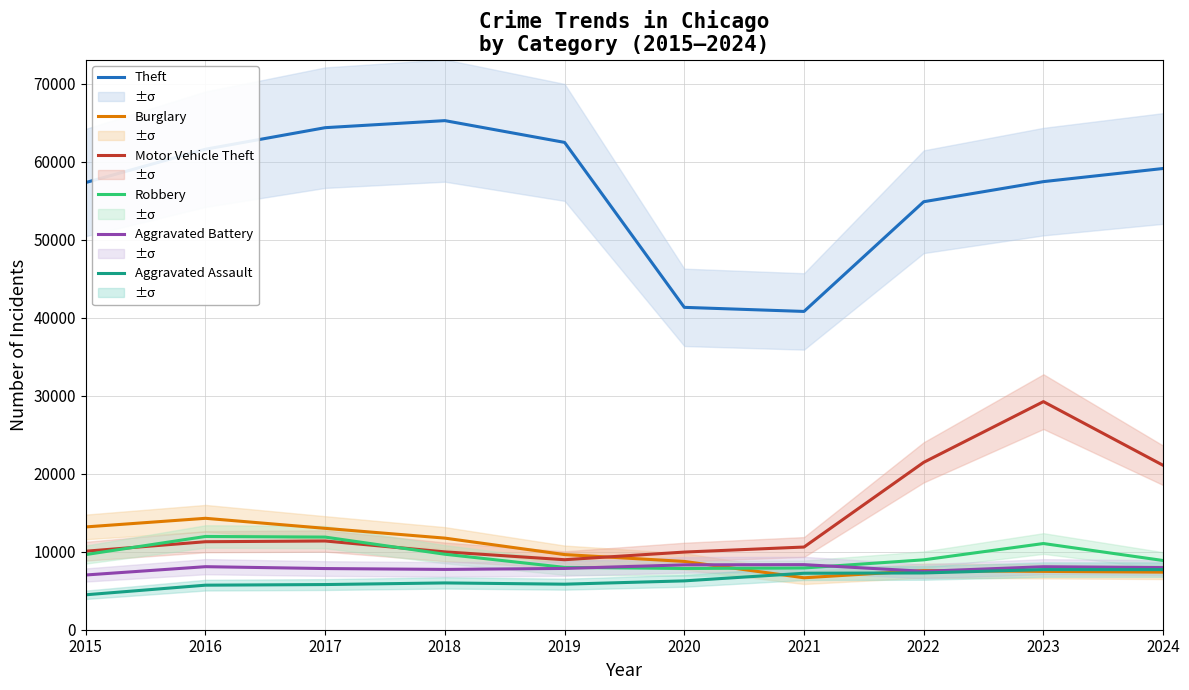

Does the chart display data point markers on the line(s)?

No